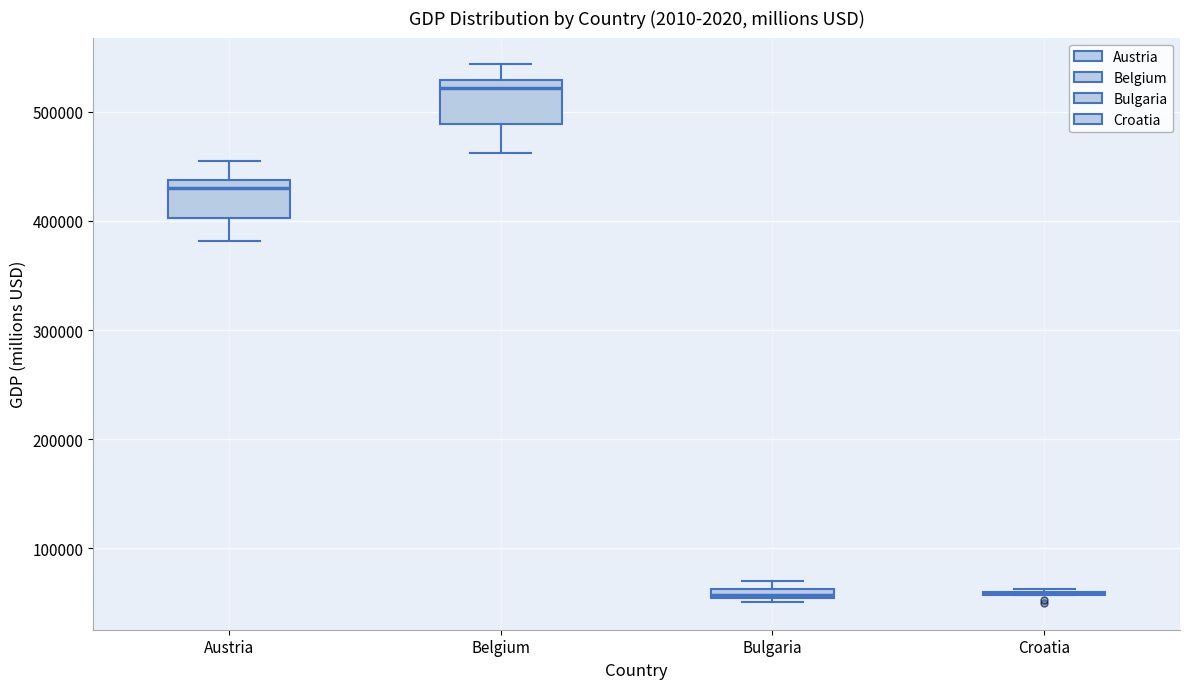

Where does the lower whisker of the box for Austria end on the y-axis? The values are not printed on the chart, so give them approximately, as read against the axis.

380000